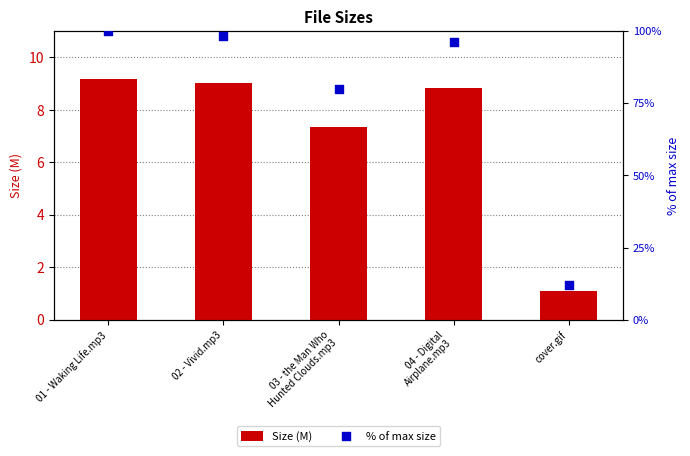

Which series has the largest Y range (max minus min)?

% of max size